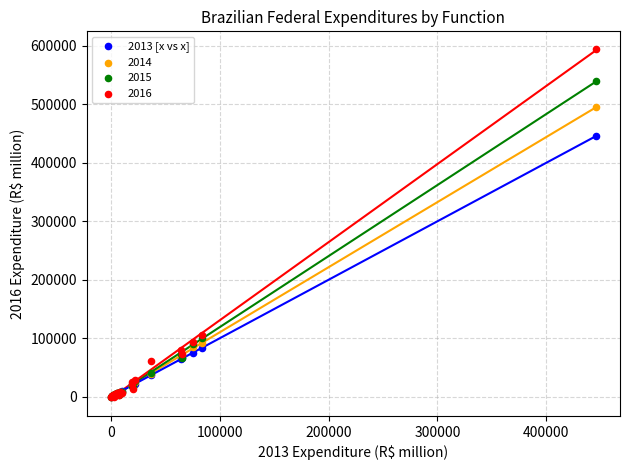

Across all series, what Y value is closest to 297300?

445279.2